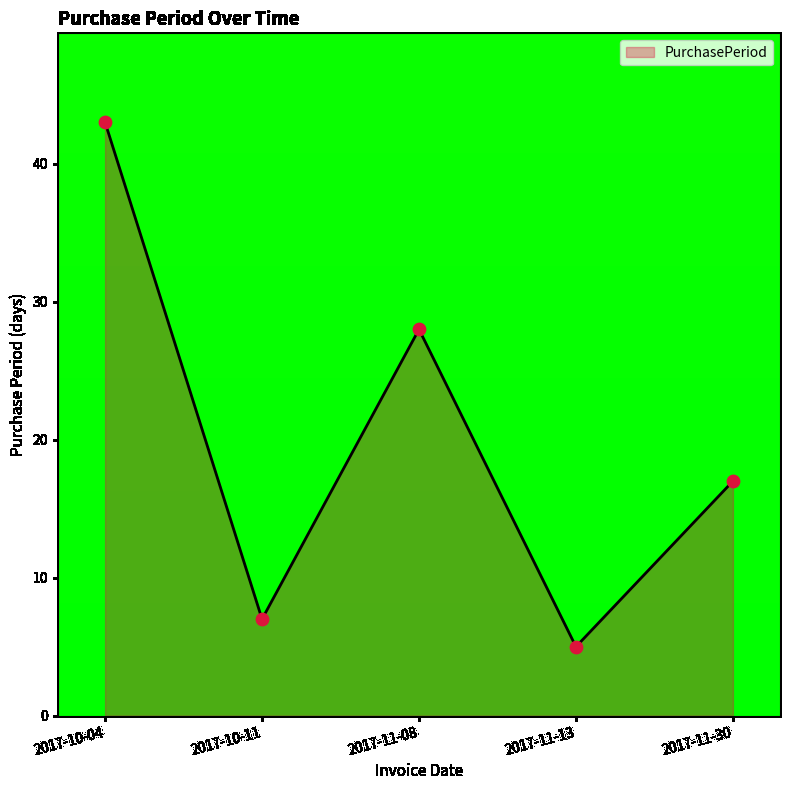

What is the change in value from 2017-10-11 to 2017-11-08?

+21